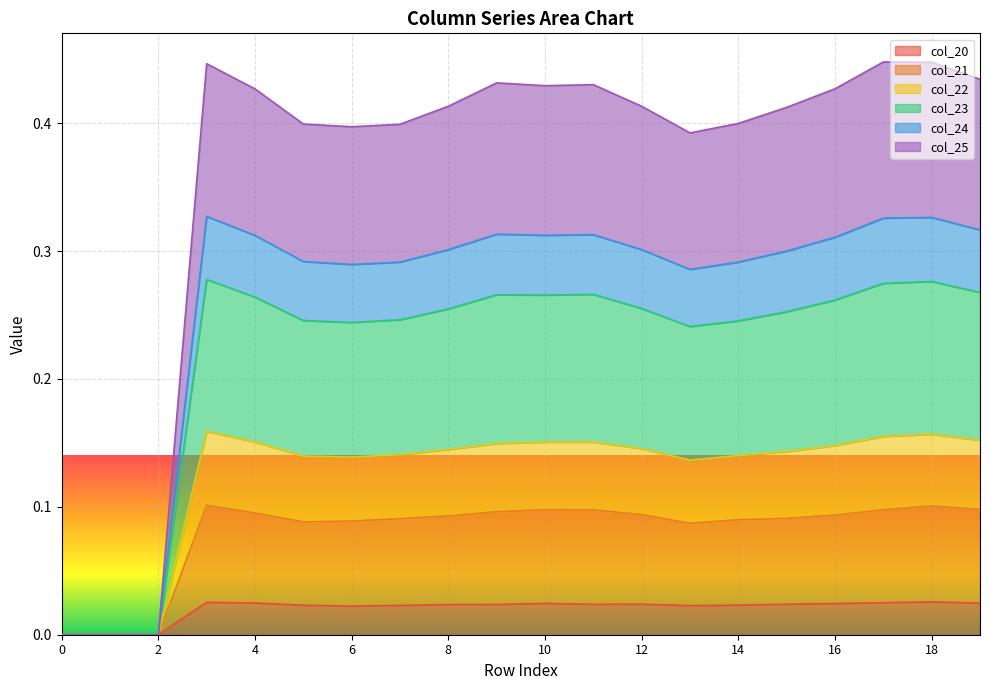

Which series has the largest range (max minus min)?

col_23